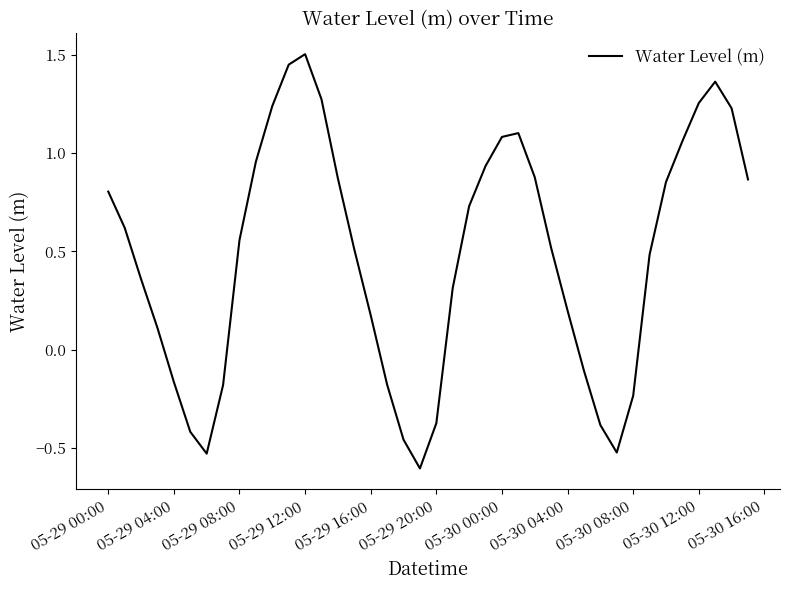

What is the average value?

0.5